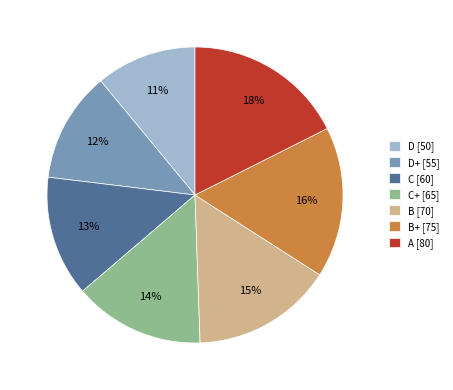

Do C [60] and A [80] together represent more than half of the pie?

No